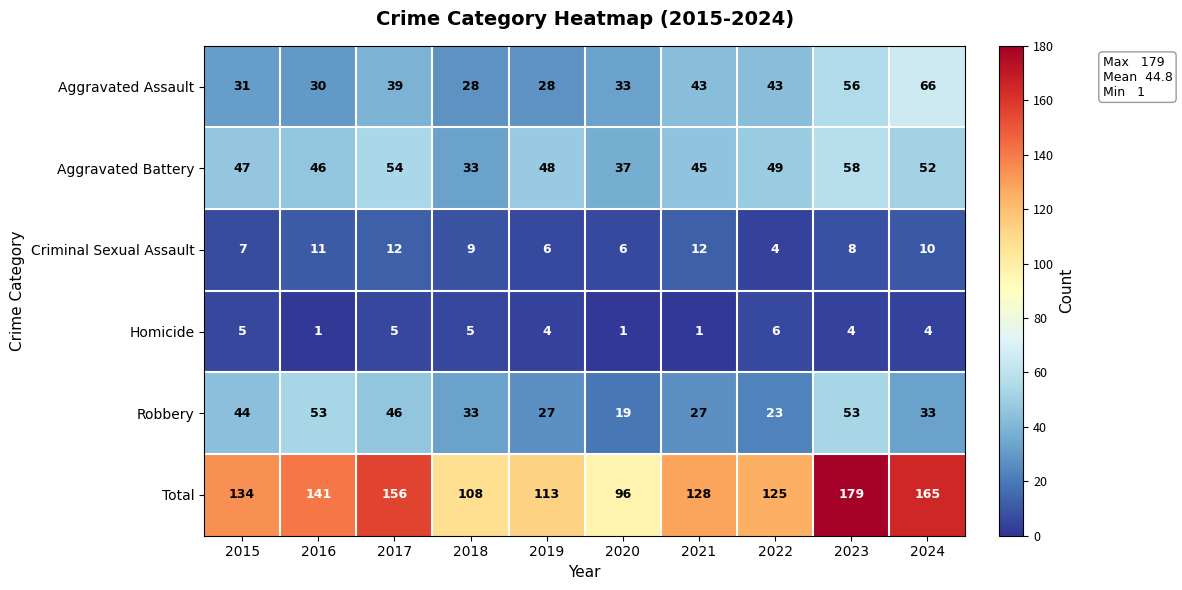

What is the total value across all series at 2017?

312